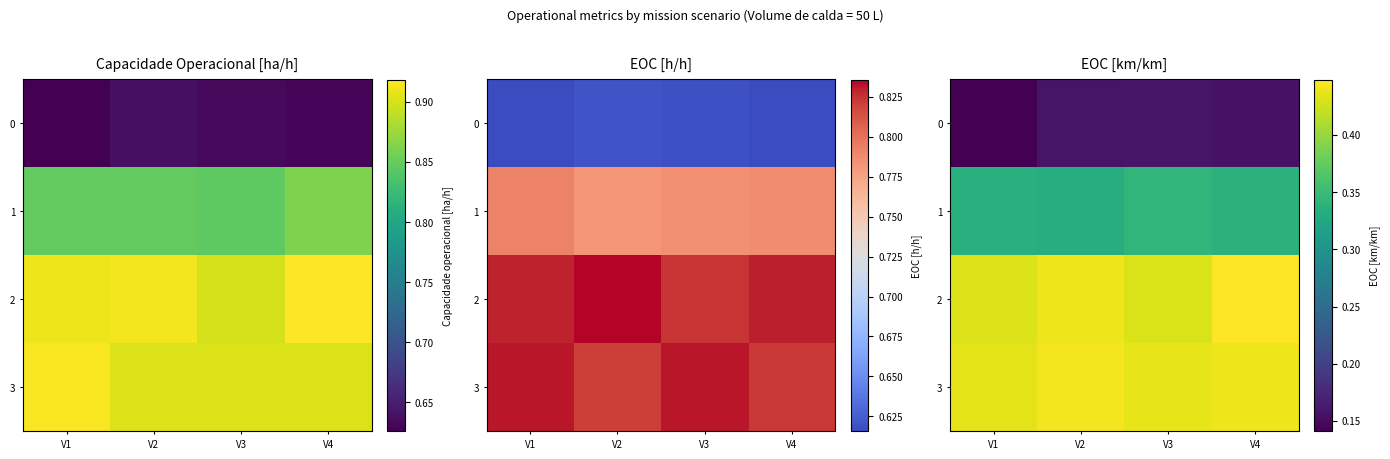

What is the spread (max minus min) of values at V4?

0.3